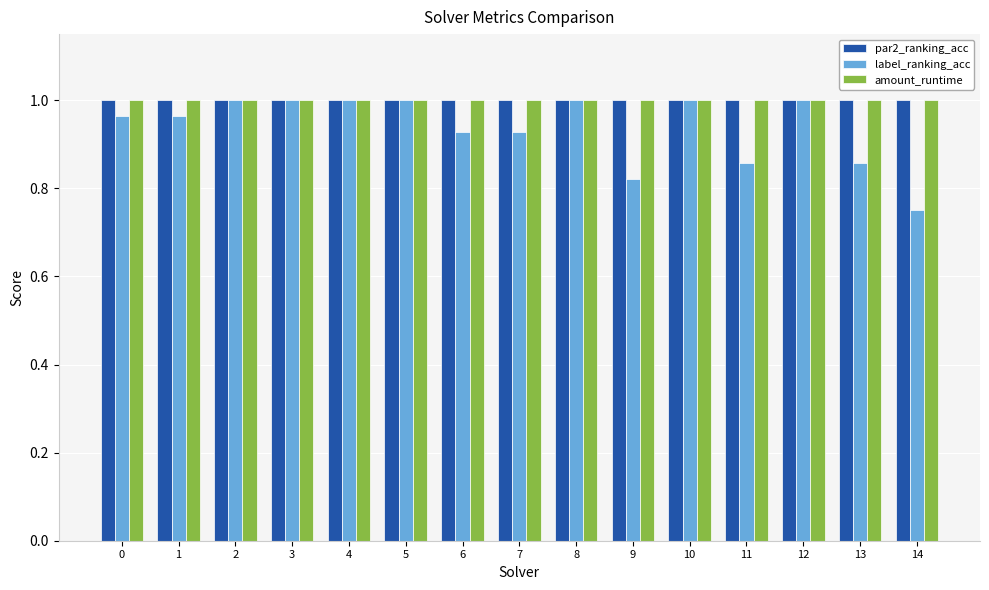

What is the sum of all label_ranking_acc values?

14.1